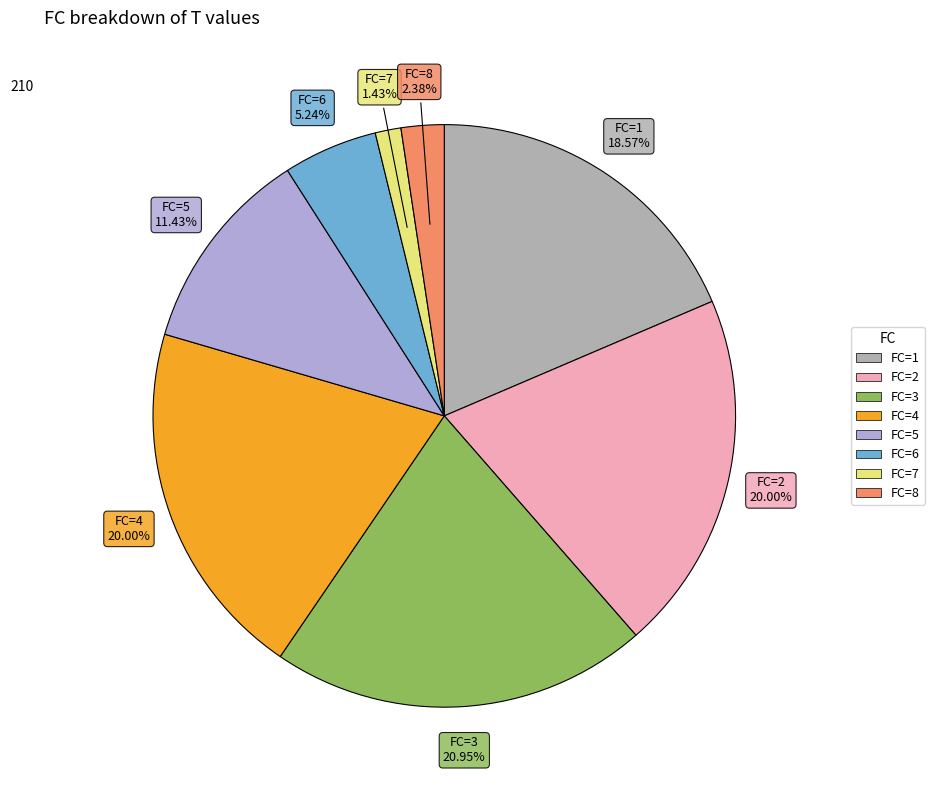

Is there any slice that represents more than half of the pie?

No